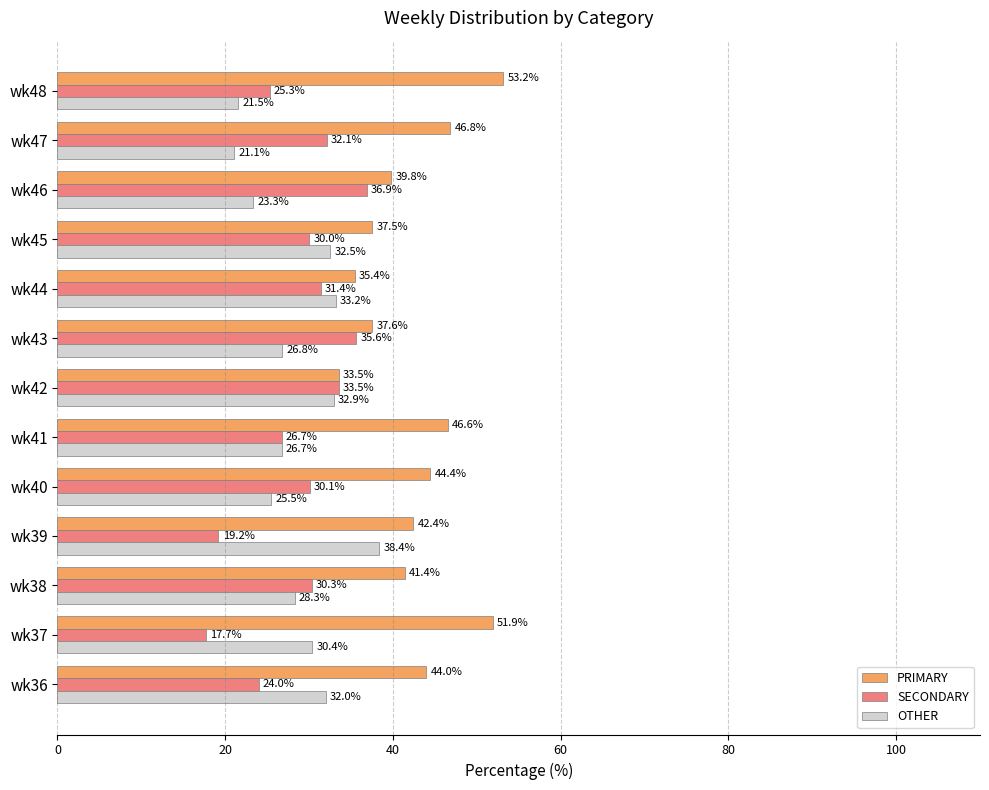

At which category does the chart reach its peak across all series?

wk48